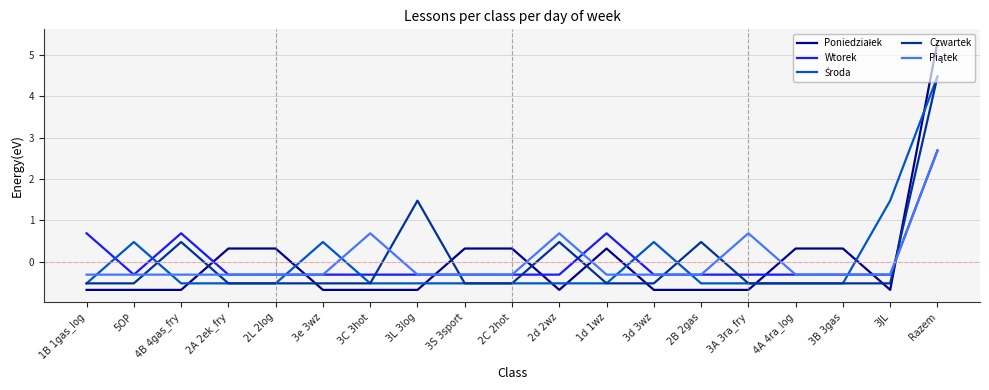

What is the spread (max minus min) of values at Razem?

2.6